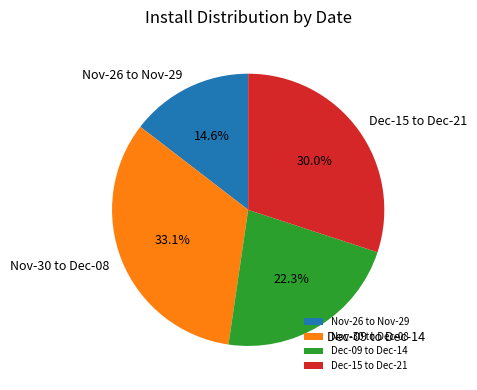

Count the number of slices in the pie.

4